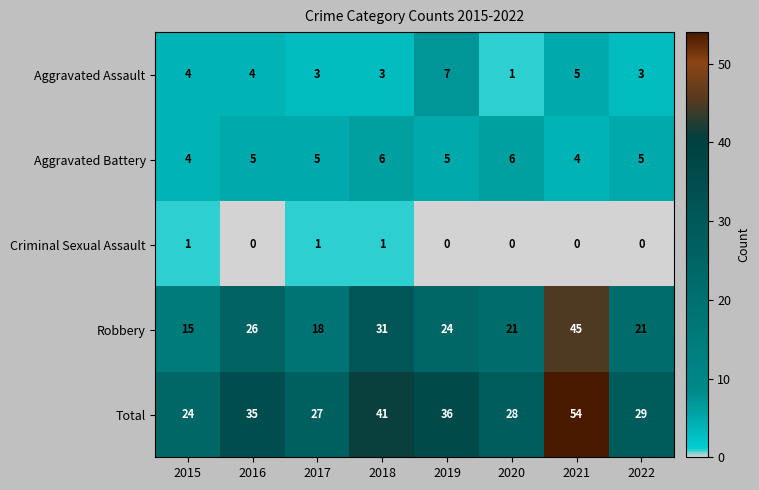

Which series changed the most between 2020 and 2021?

Total